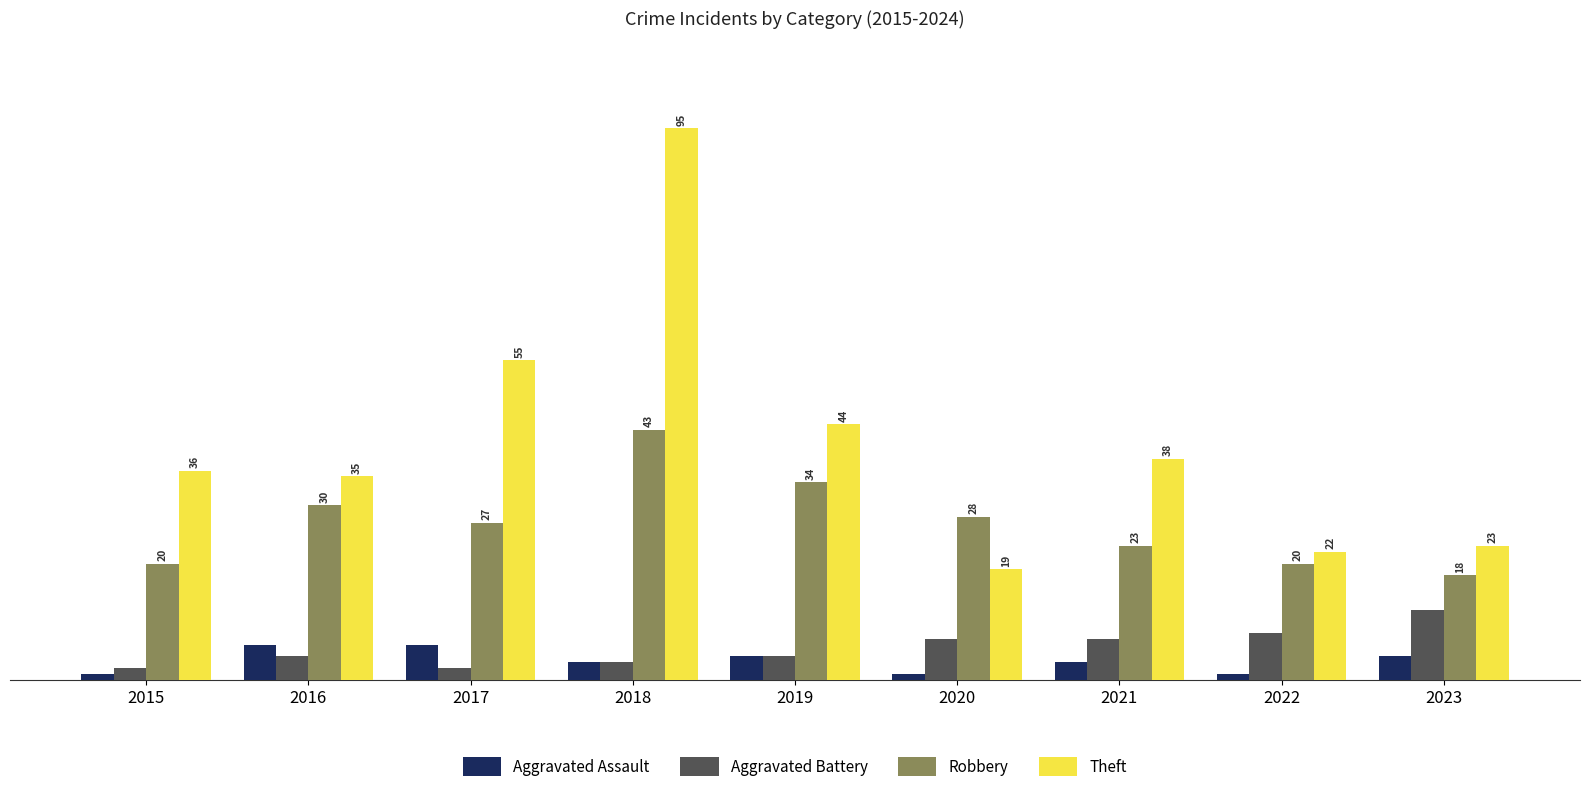

Reading left to right, what are all the values shown in this chart?

Aggravated Assault: 1	6	6	3	4	1	3	1	4
Aggravated Battery: 2	4	2	3	4	7	7	8	12
Robbery: 20	30	27	43	34	28	23	20	18
Theft: 36	35	55	95	44	19	38	22	23